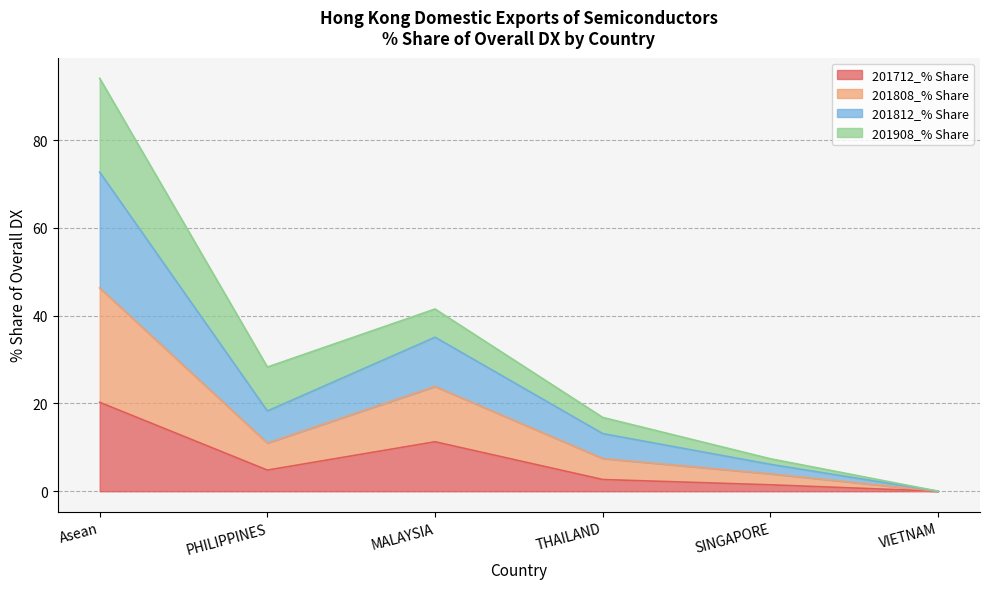

What is the highest value of the 201712_% Share series?

20.3